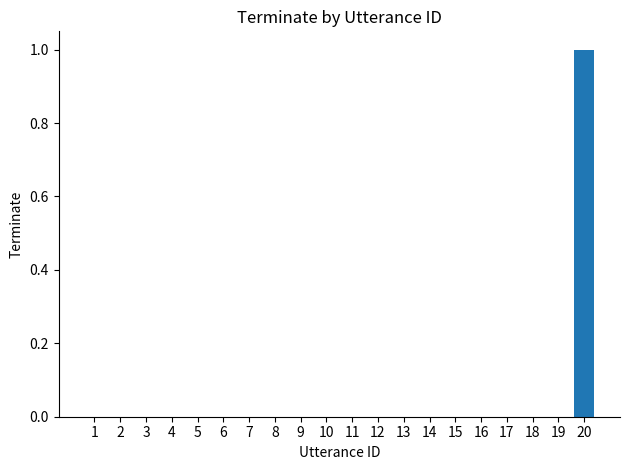

True or false: the data shows 0 at 2.

True